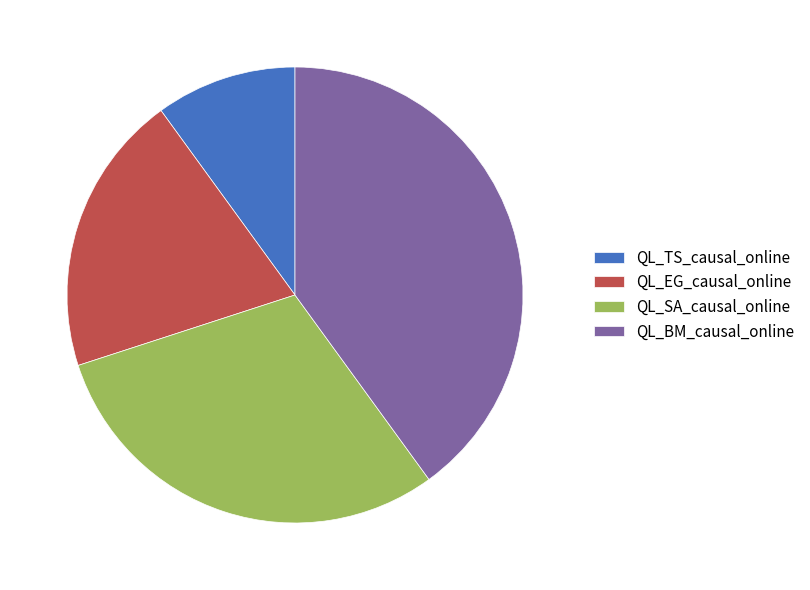

The QL_TS_causal_online slice represents 10% of the pie. True or false?

True